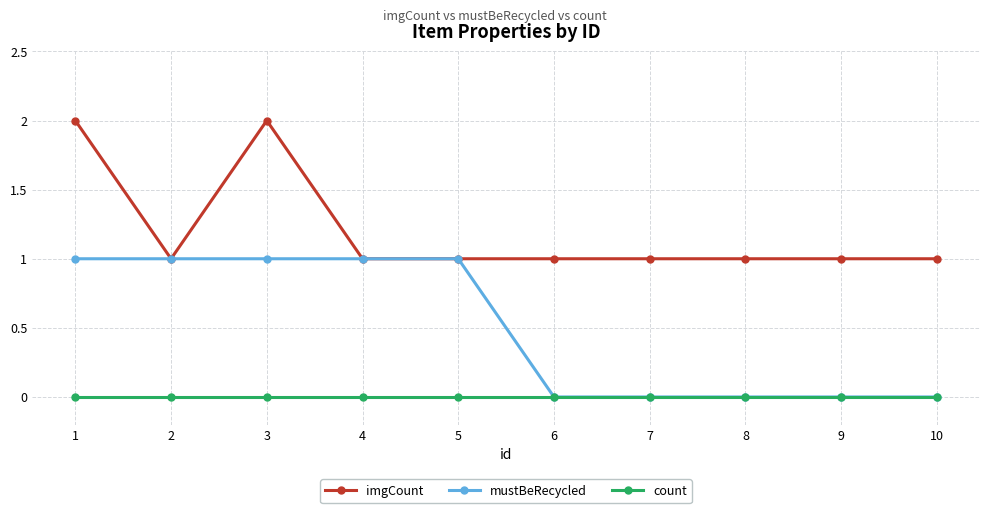

Is the value of imgCount at 1 greater than the value of count at 7?

Yes